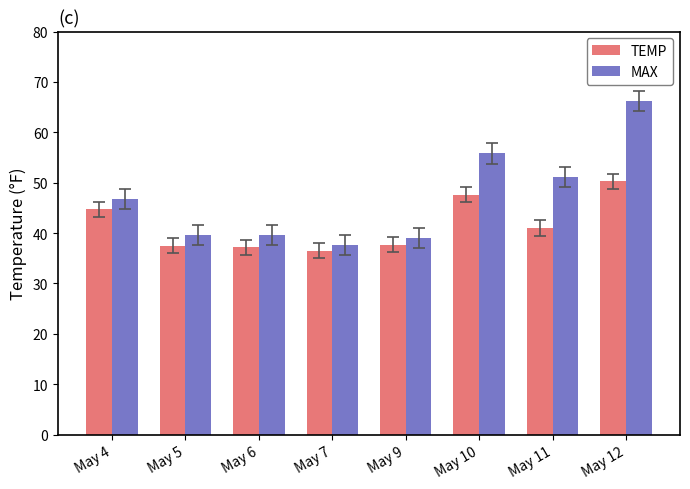

What is the sum of the TEMP values at May 5 and May 7?

74.0